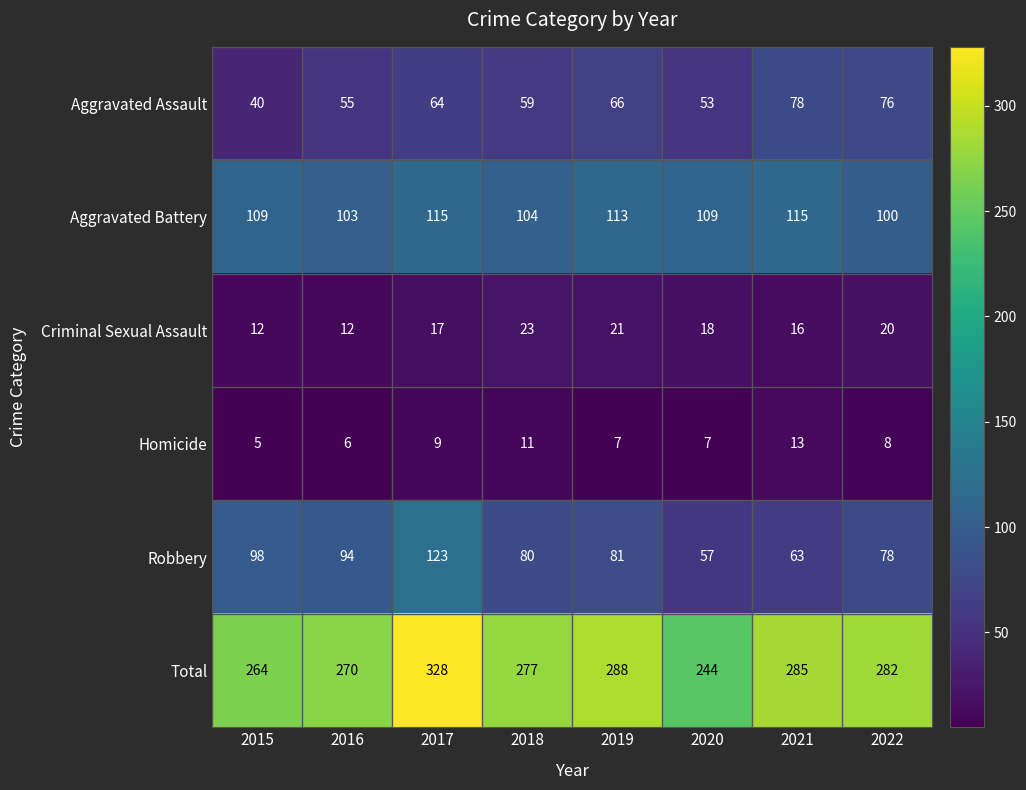

Which label corresponds to the smallest value in the chart?

2015